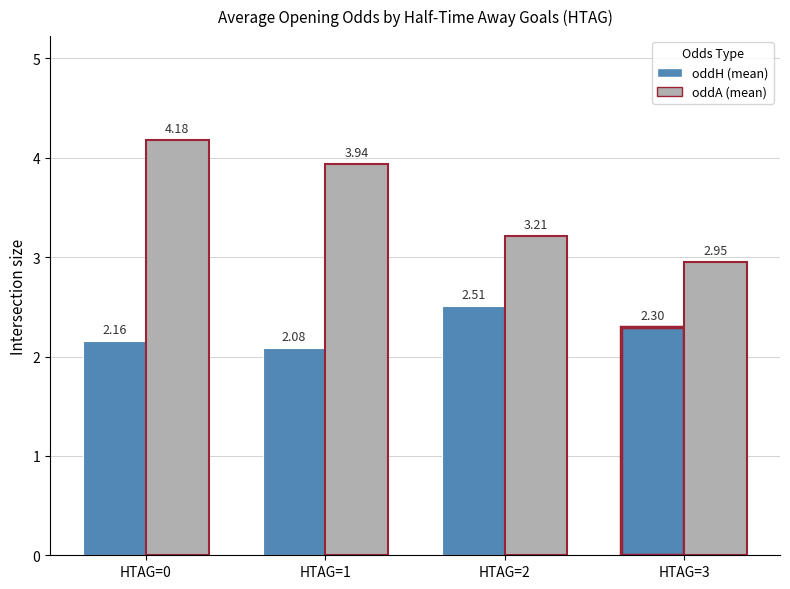

The oddH (mean) series shows 2.3 at HTAG=3. True or false?

True